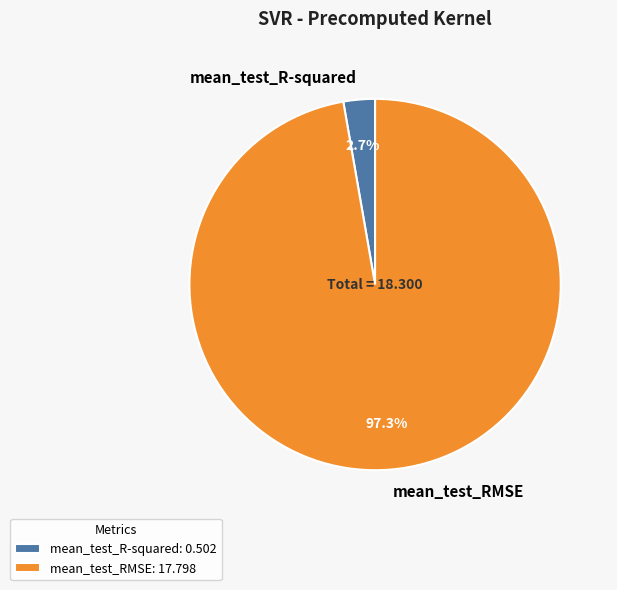

What is the total percentage of mean_test_R-squared and mean_test_RMSE?

100.0%